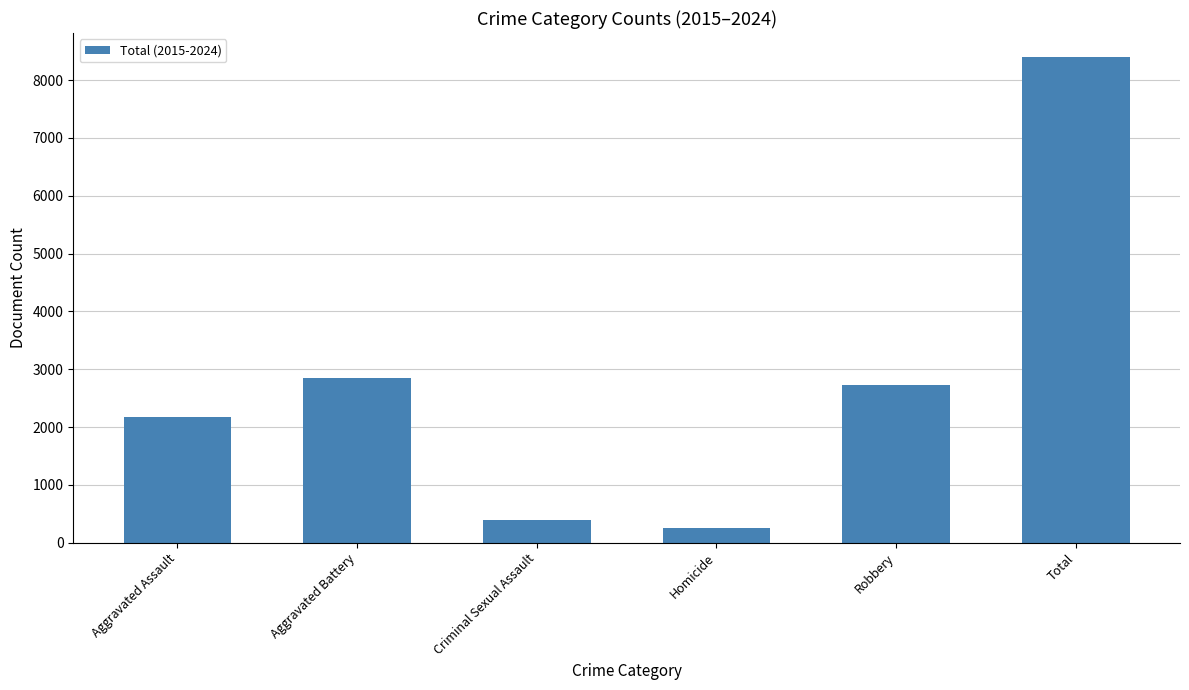

What position from the left is Robbery?

5